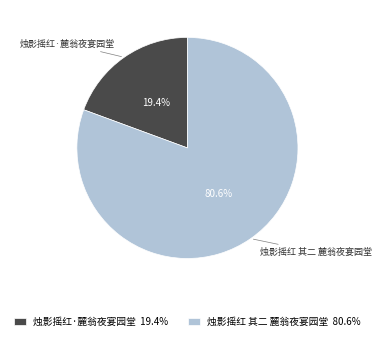

To the nearest percent, what portion does 烛影摇红 其二 麓翁夜宴园堂 represent?

81%